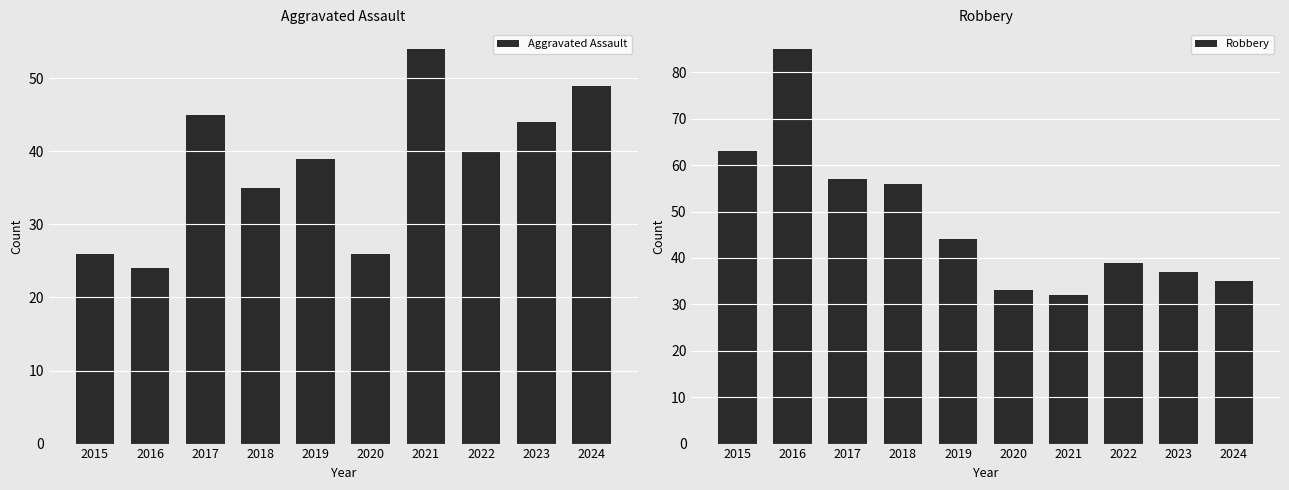

At how many categories does at least one series exceed 48?

6